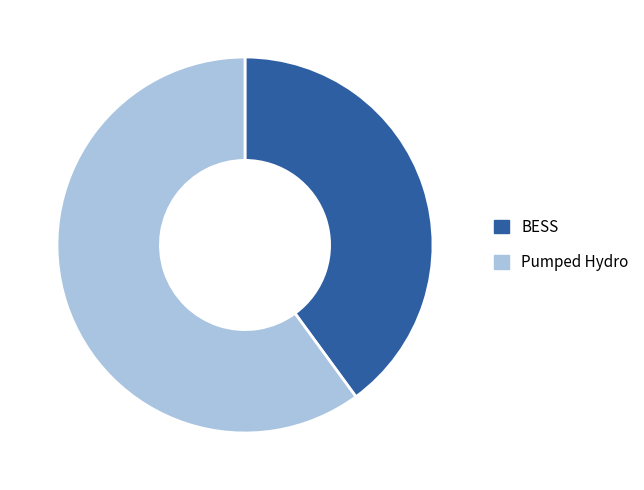

Is there any slice that represents more than half of the pie?

Yes